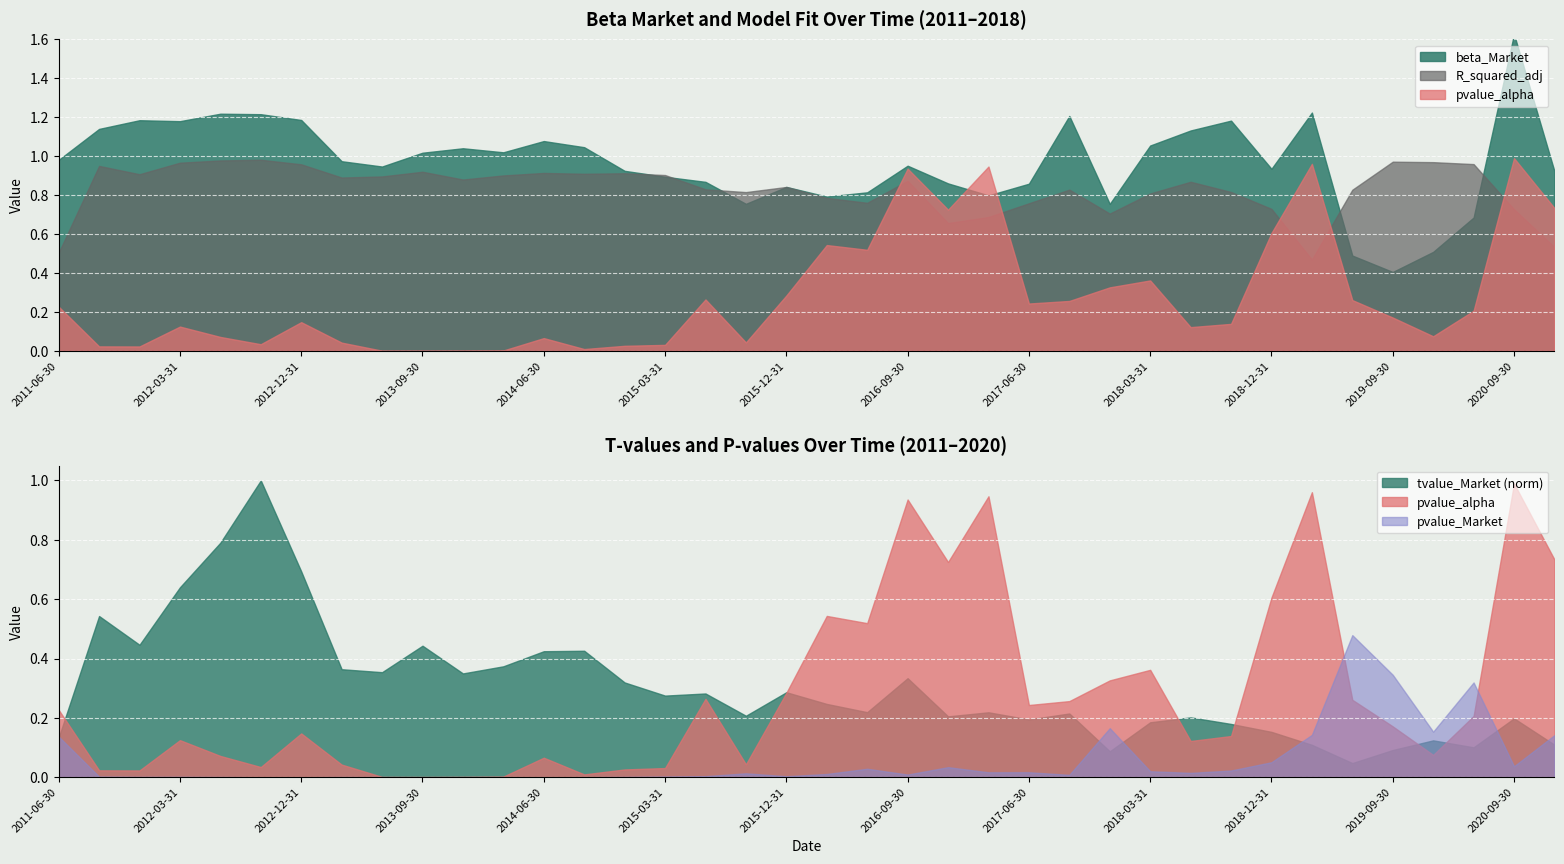

Which series has the widest spread of values?

tvalue_Market